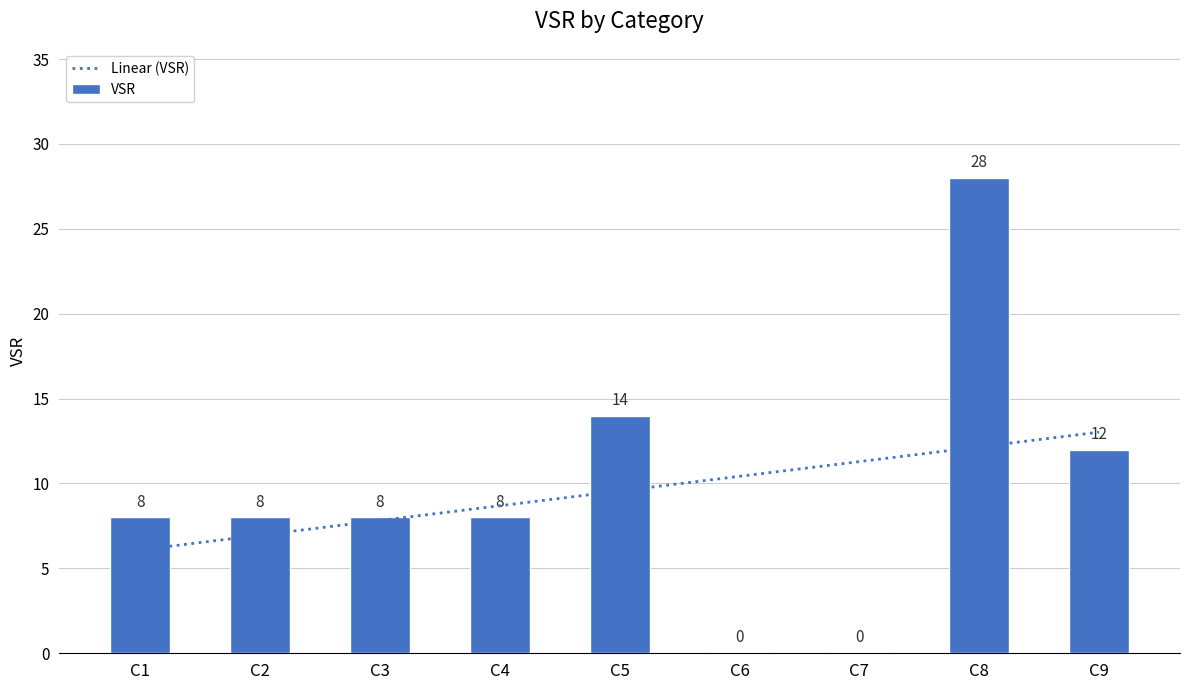

Rank the series by their maximum value, from highest to lowest.

VSR, Linear (VSR)